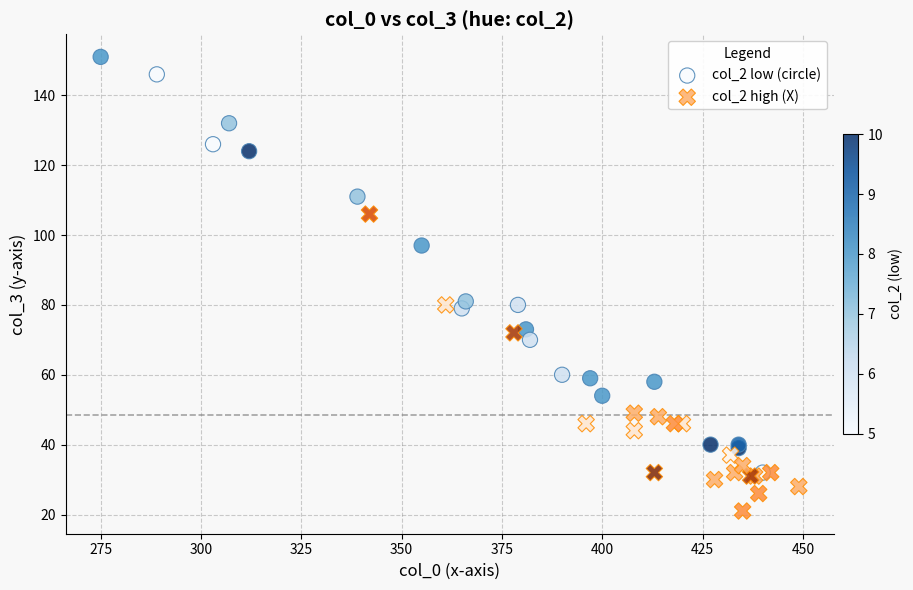

Which series contains the highest Y value?

col_2 low (circle)